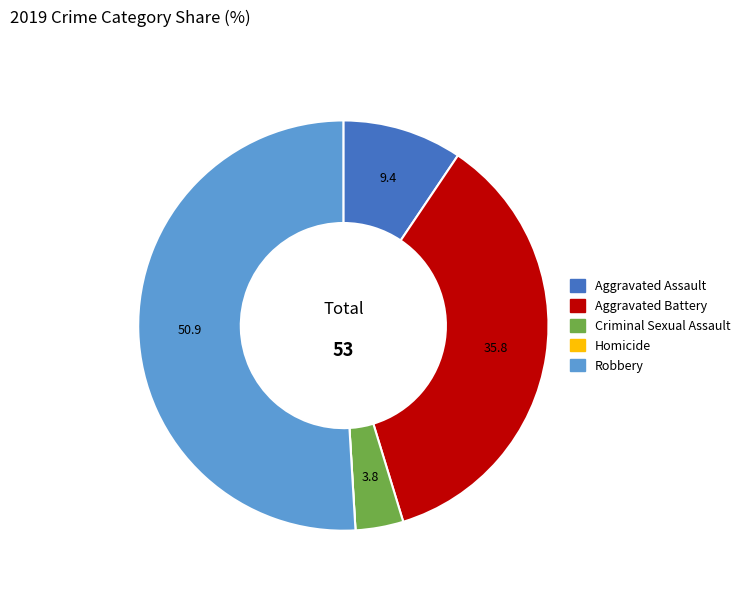

Do Aggravated Assault and Robbery together represent more than half of the pie?

Yes